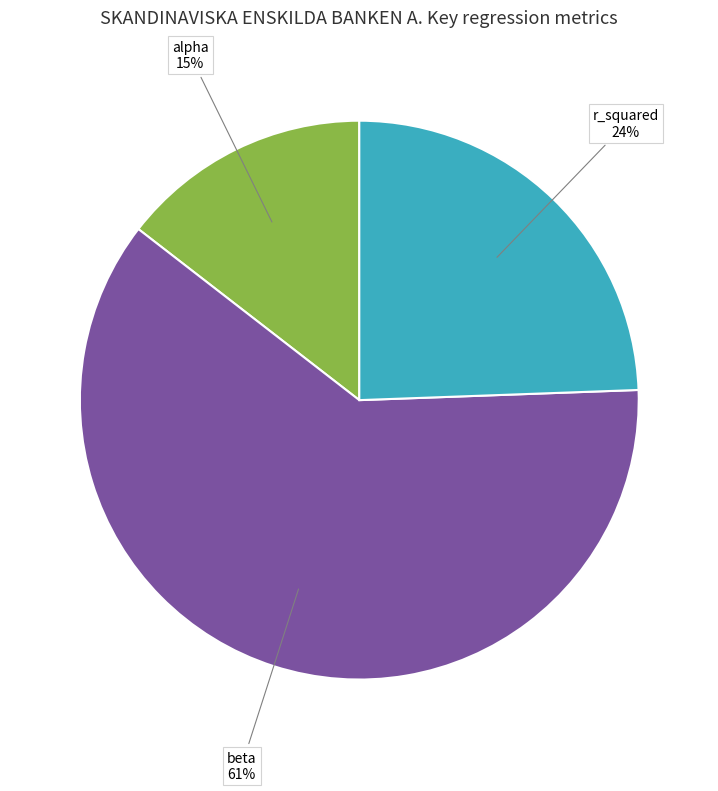

To the nearest percent, what is the combined percentage of alpha and r_squared?

39%